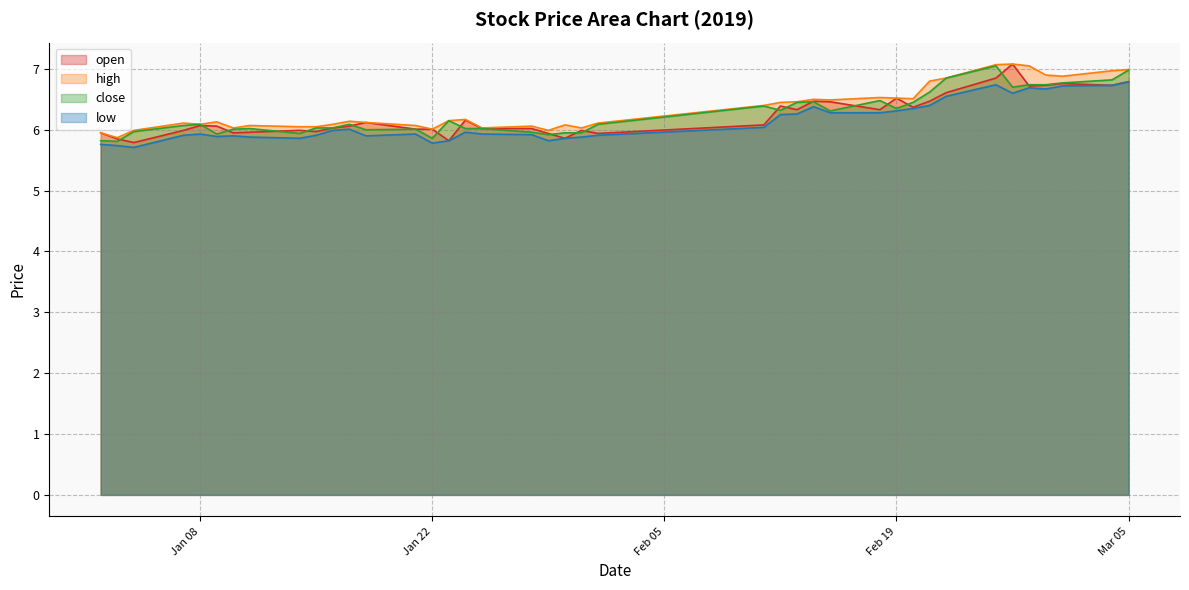

What is the difference between the high values at 2019-02-14 and 2019-01-10?

0.5